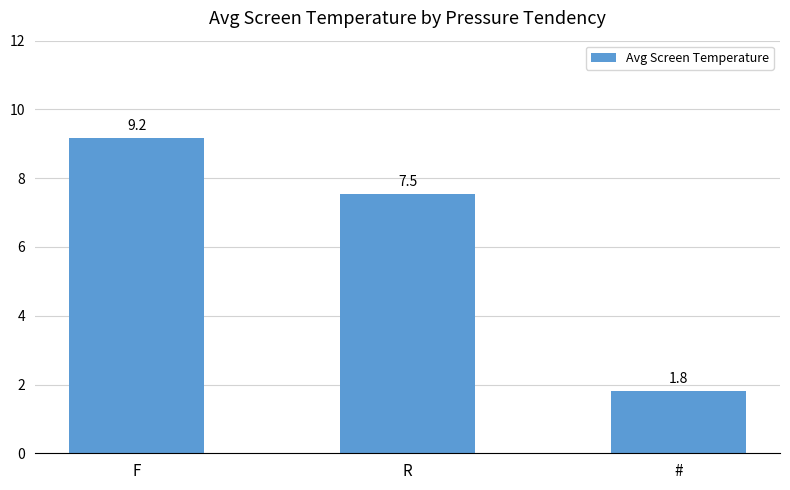

At which label is the value closest to 5?

R